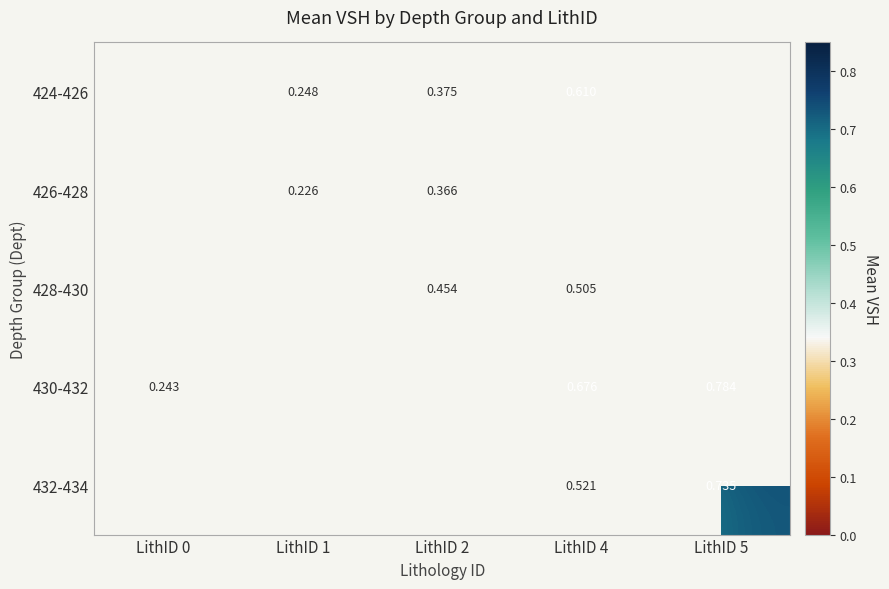

What is the maximum value shown in the chart?

0.8